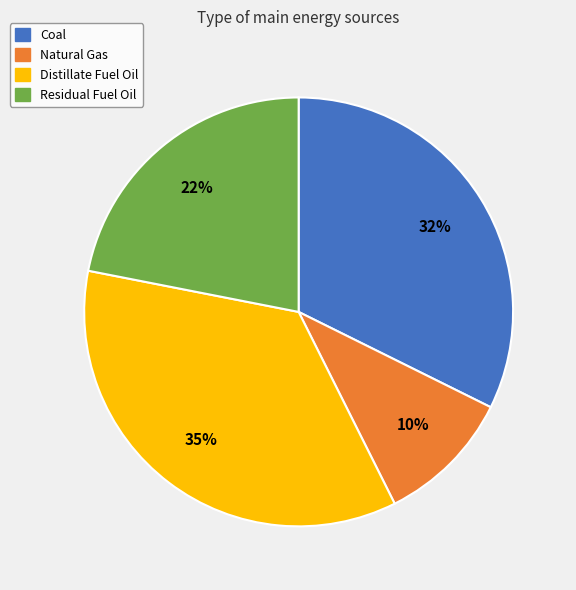

The Coal slice represents 32% of the pie. True or false?

True